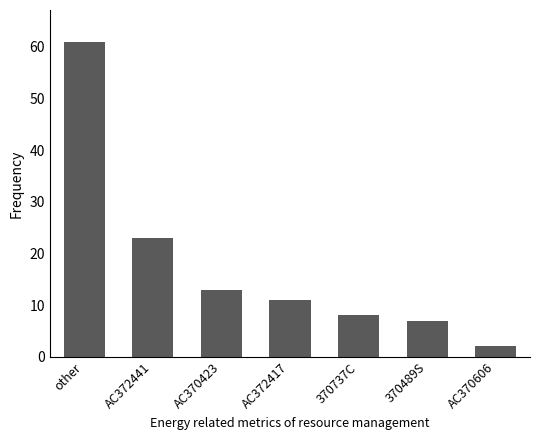

What is the difference between the maximum and minimum values?

59